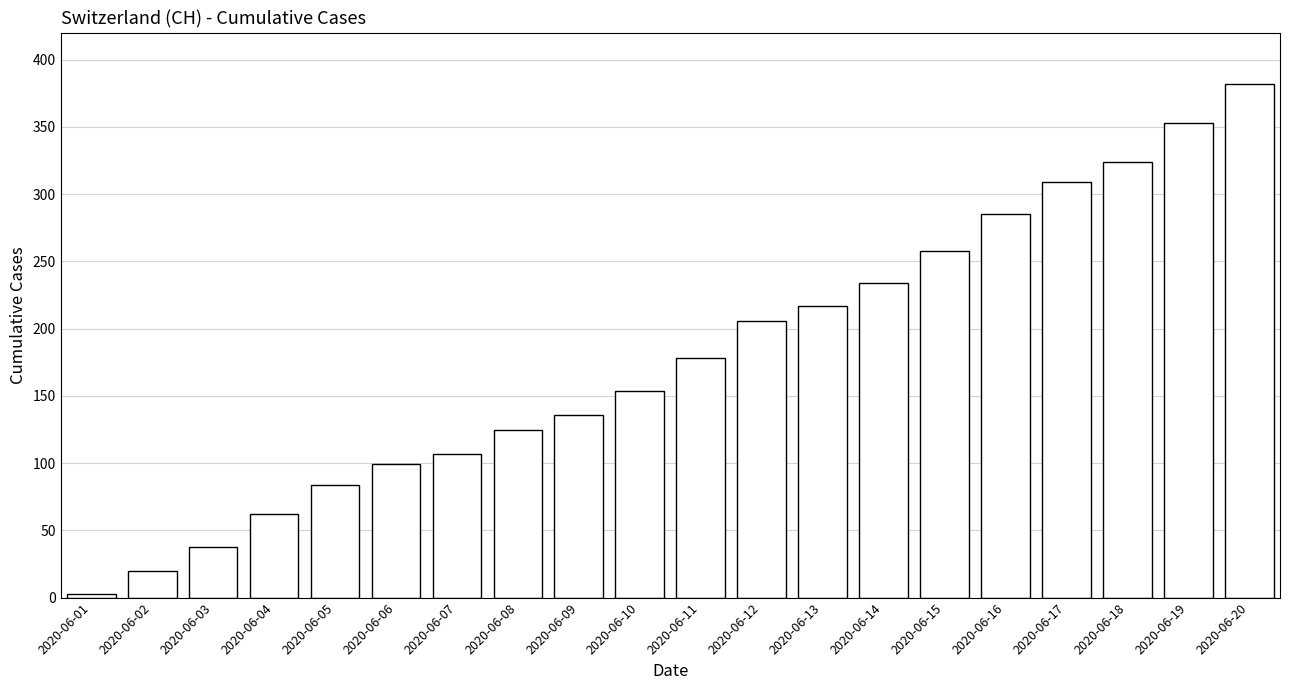

Approximately how many times larger is the value at 2020-06-04 compared to 2020-06-09?

0.5